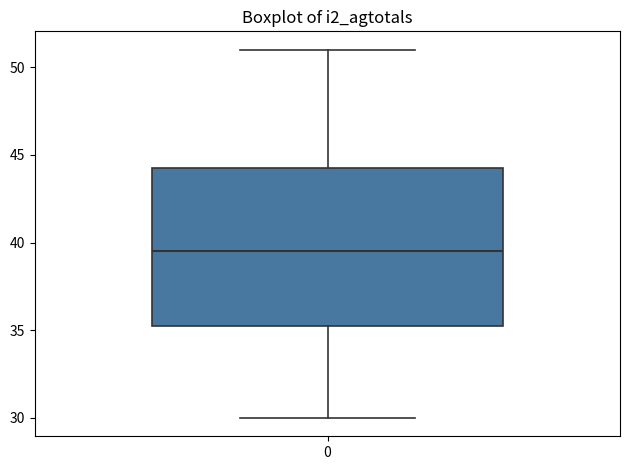

Transcribe this box plot: give where the median line is, the range the box spans, and where the two whiskers end, as read against the y-axis. The values are not printed on the chart, so give them approximately, as read against the axis.

median 39.5, box 35.5 to 44.5, whiskers 30.0 to 51.0